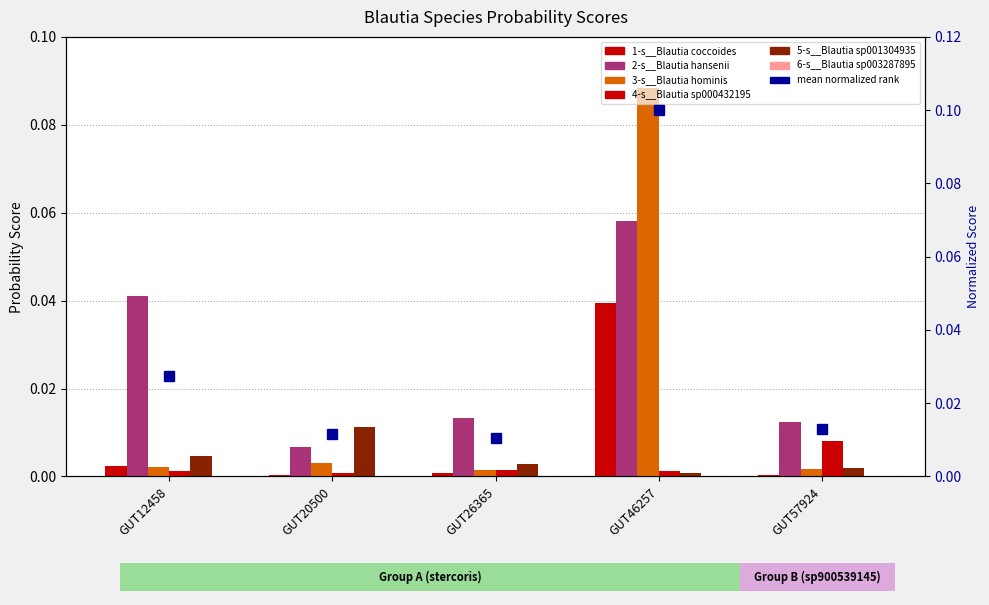

What is the label of the 5th bar from the right?

even_MAG-GUT12458.fa